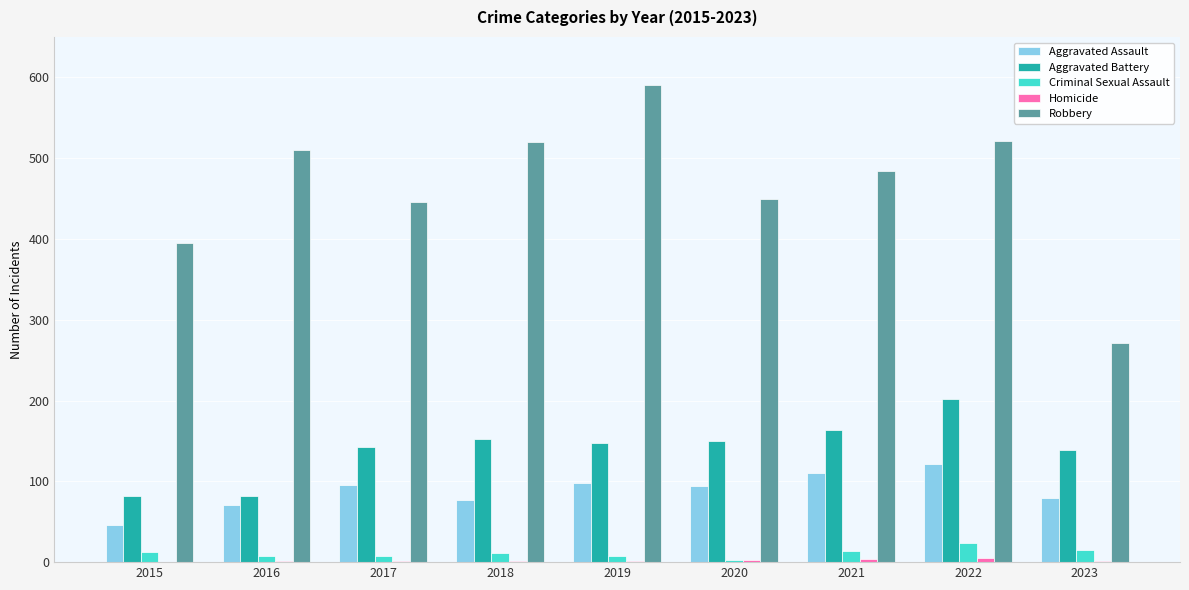

Which series has the largest total across all categories?

Robbery